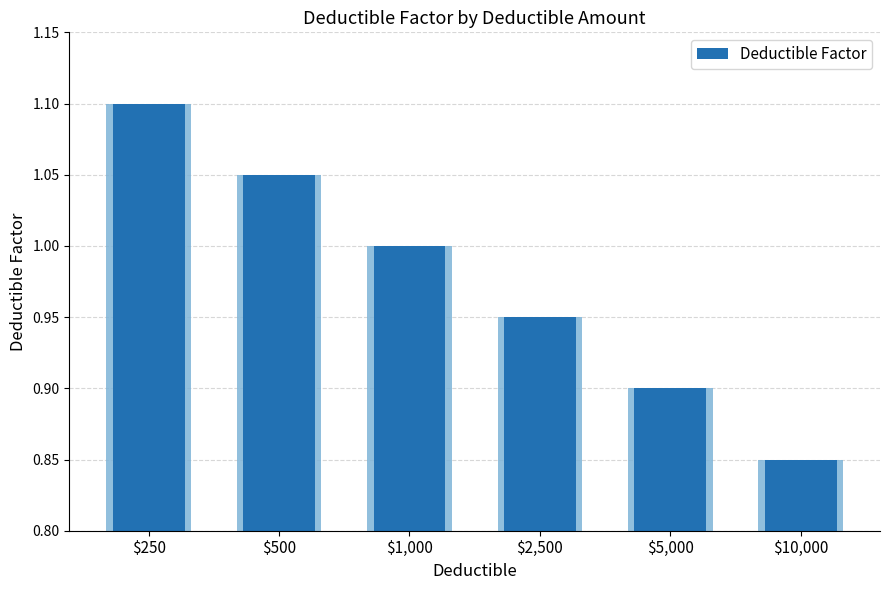

At which label does the data first exceed 1?

$250